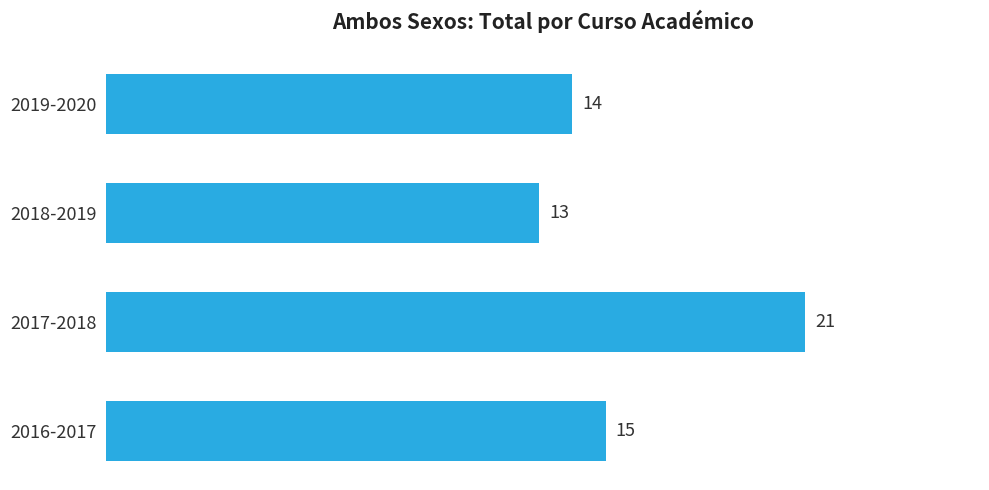

Count the number of data series in this chart.

1